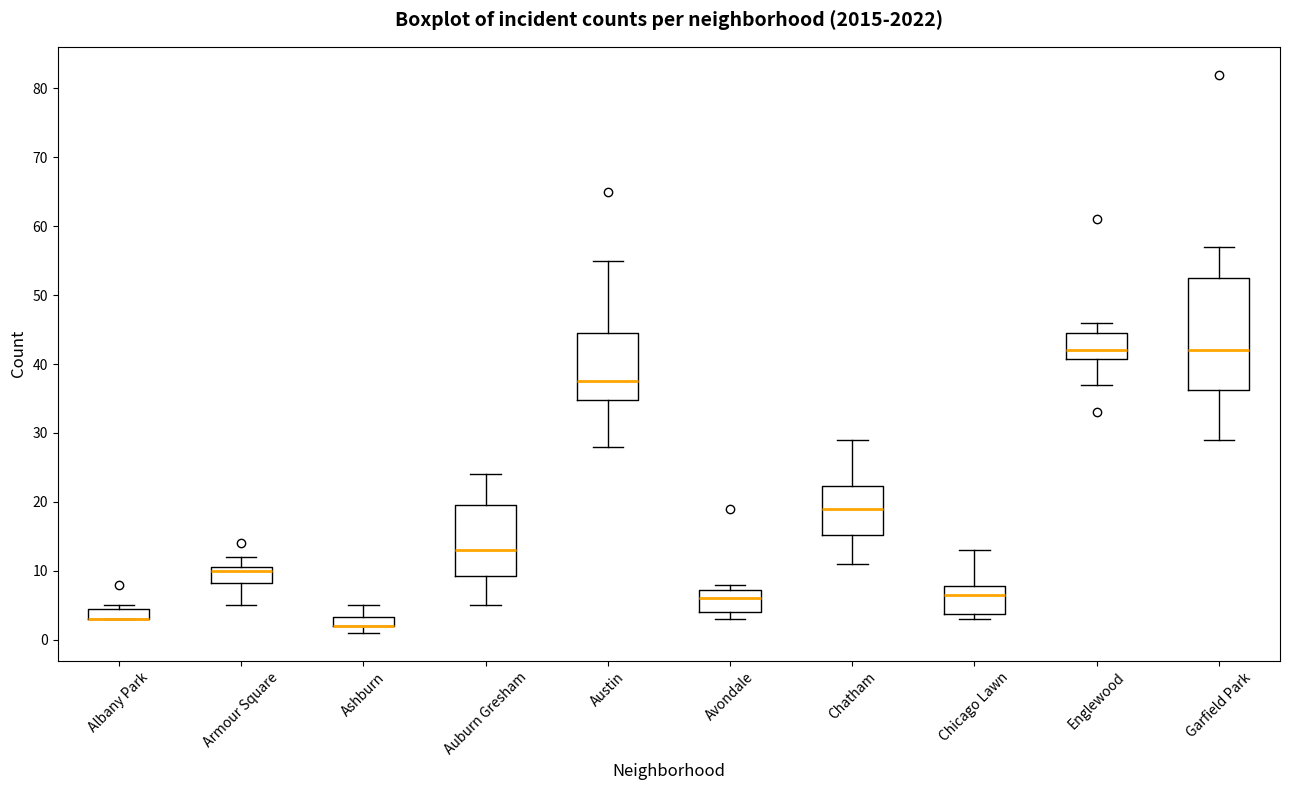

Where is the upper edge of the box for Ashburn on the y-axis? The values are not printed on the chart, so give them approximately, as read against the axis.

3